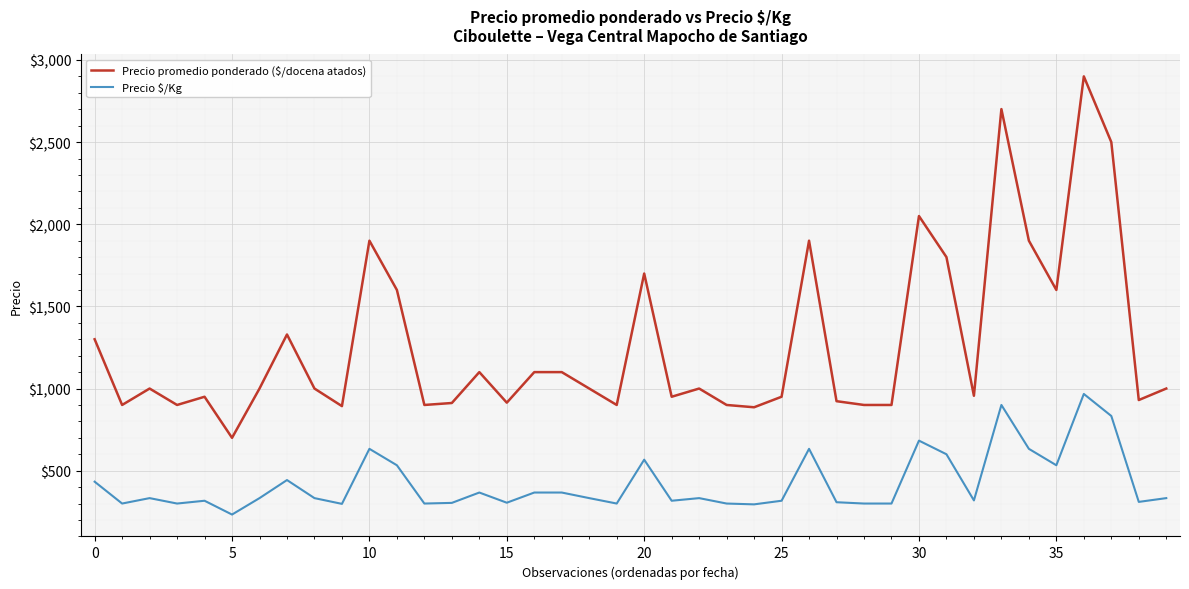

What is the maximum value shown in the chart?

2900